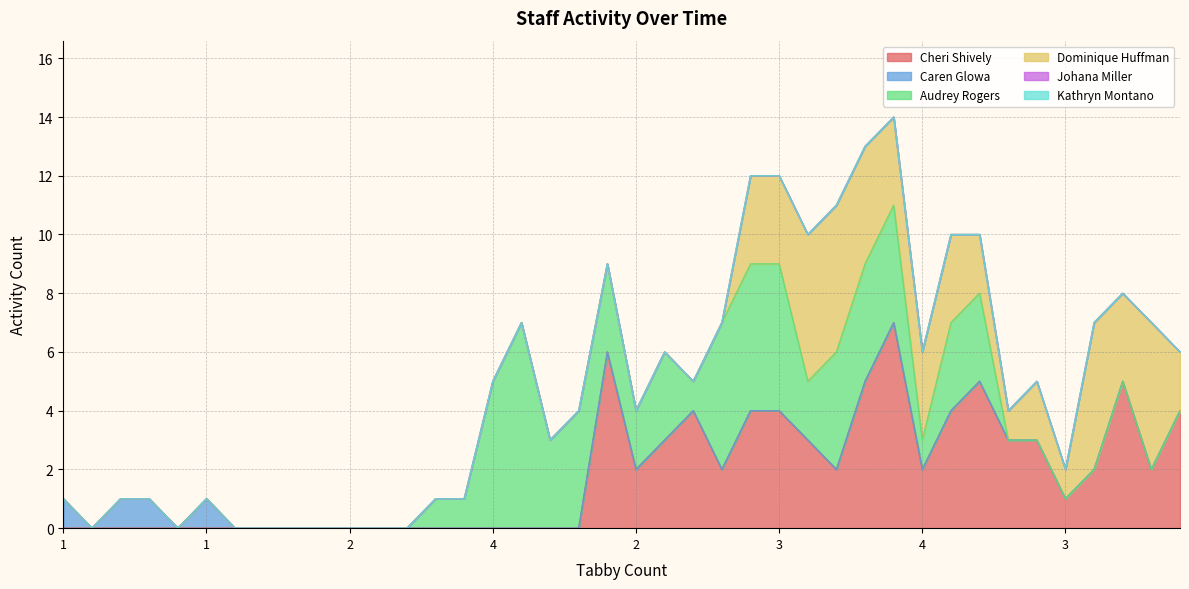

The value of Kathryn Montano at 28 is 0. True or false?

True